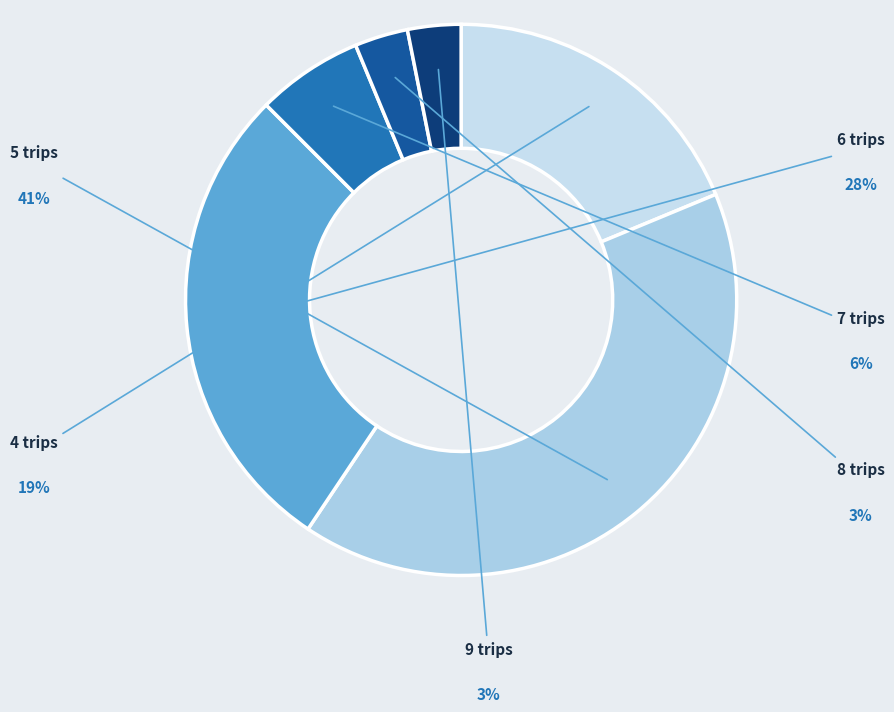

Which slice is the smallest?

8 trips